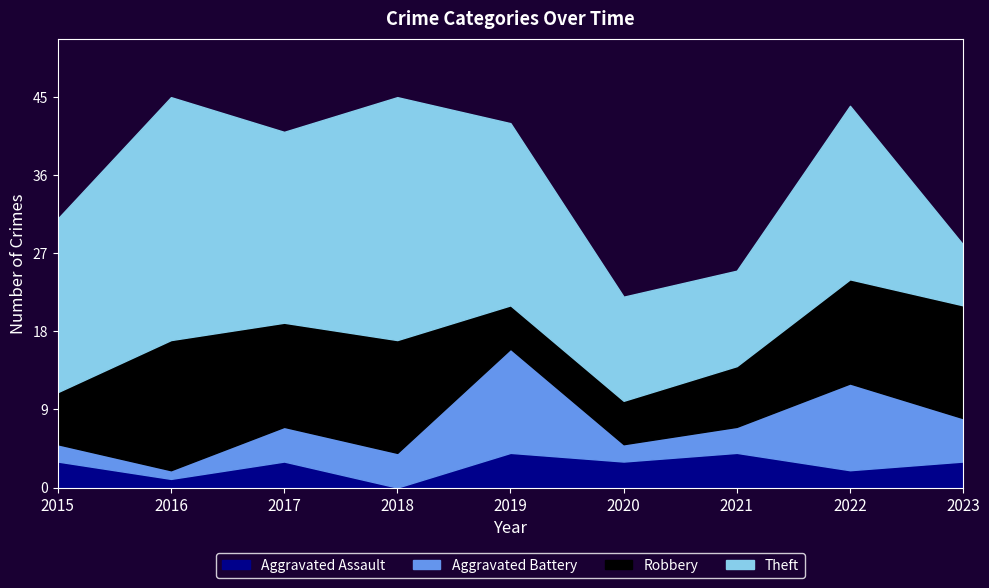

Which series has the largest total across all categories?

Theft